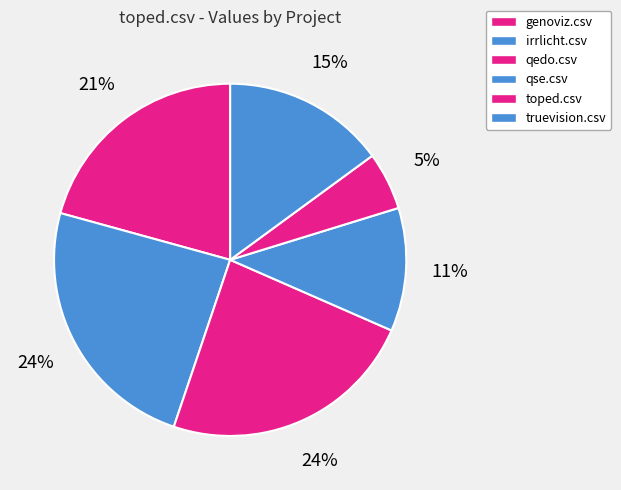

Is it true that truevision.csv is 6% of the pie?

False